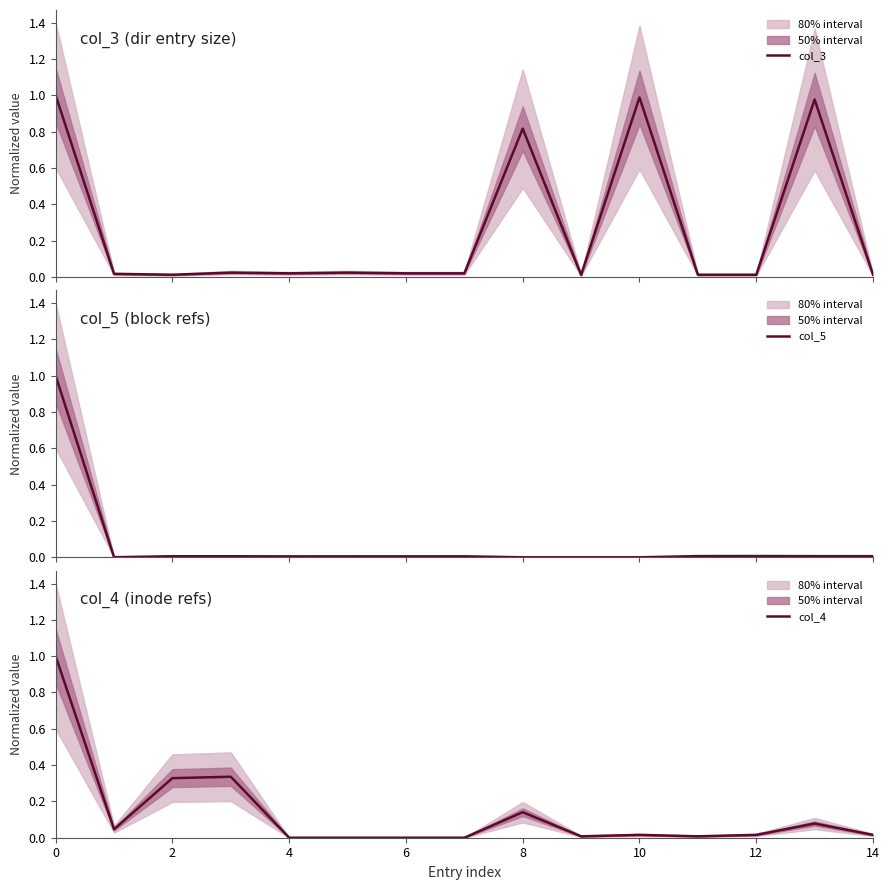

Which category has the lowest value in the col_3 series?

9